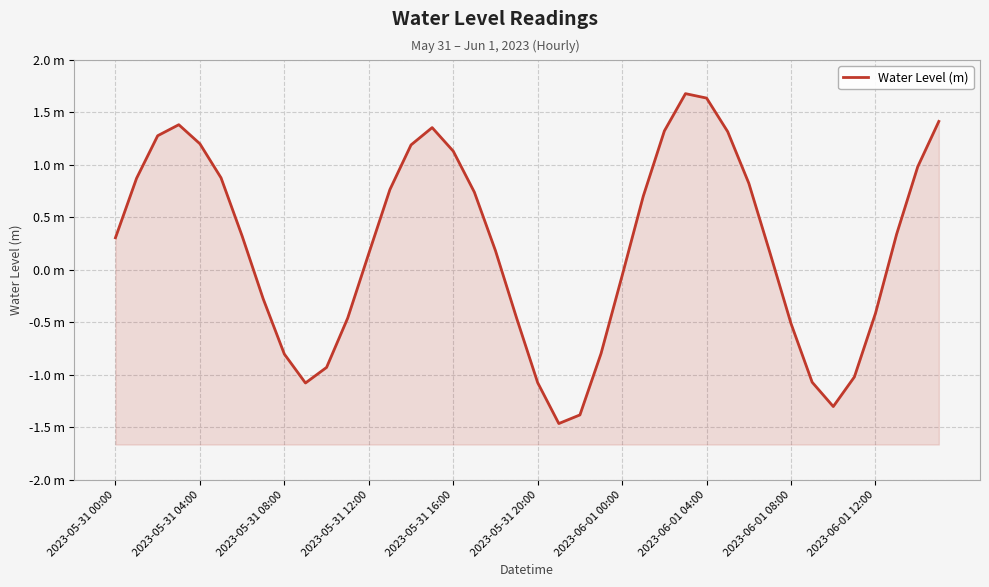

What is the average value?

0.2